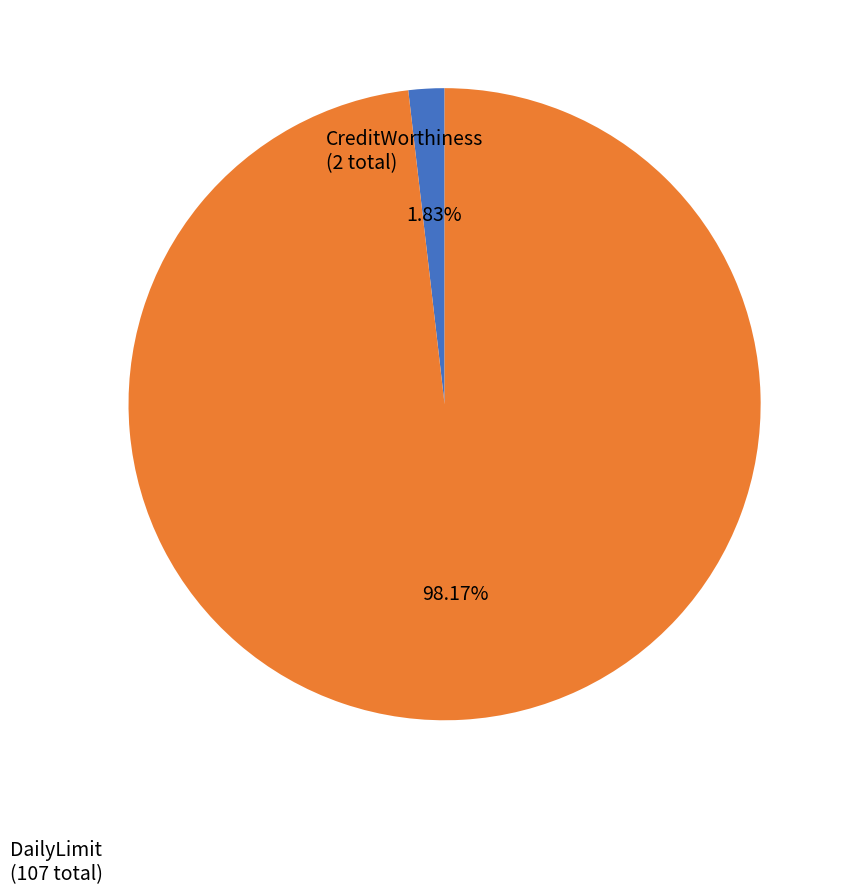

Count the number of slices in the pie.

2